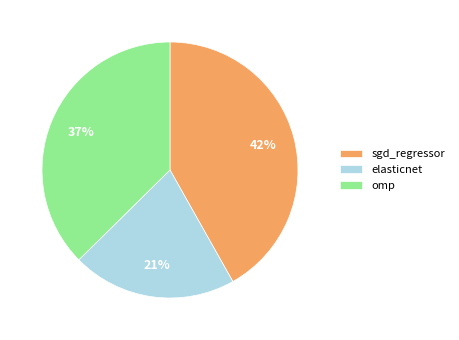

To the nearest percent, what is the combined percentage of omp and sgd_regressor?

79%